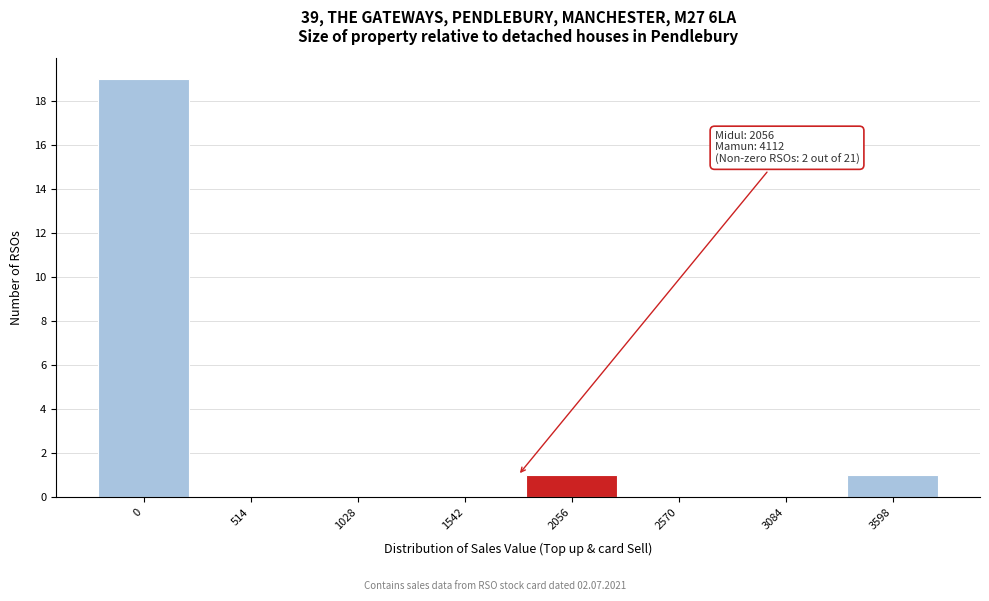

Reading left to right, what are all the values shown in this chart?

0=19	514=0	1028=0	1542=0	2056=1	2570=0	3084=0	3598=1